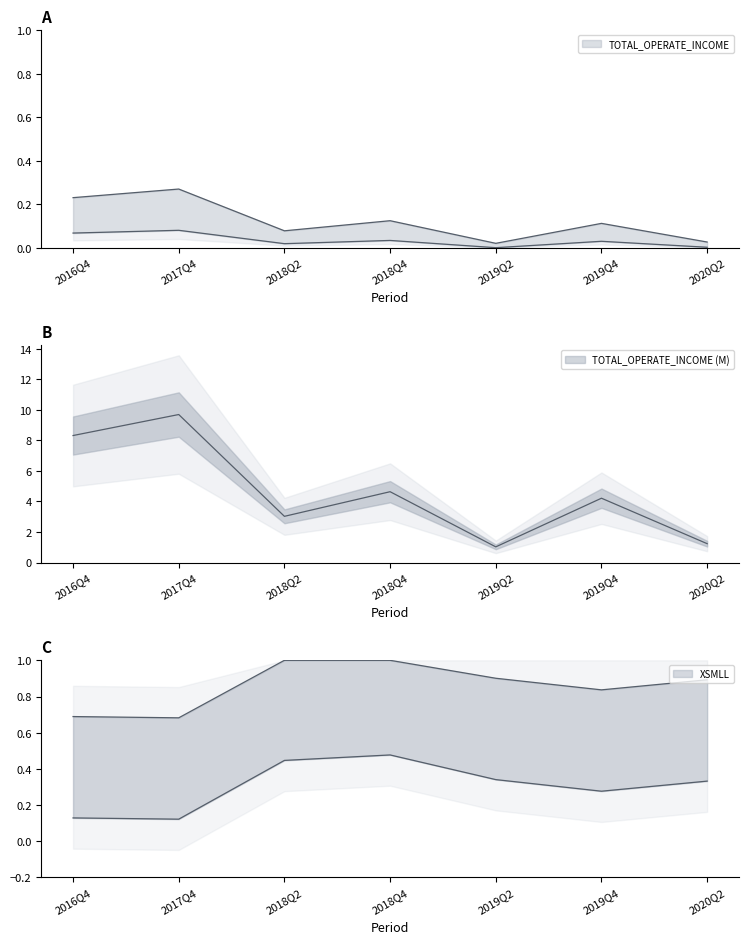

At how many categories does at least one series exceed 0?

7